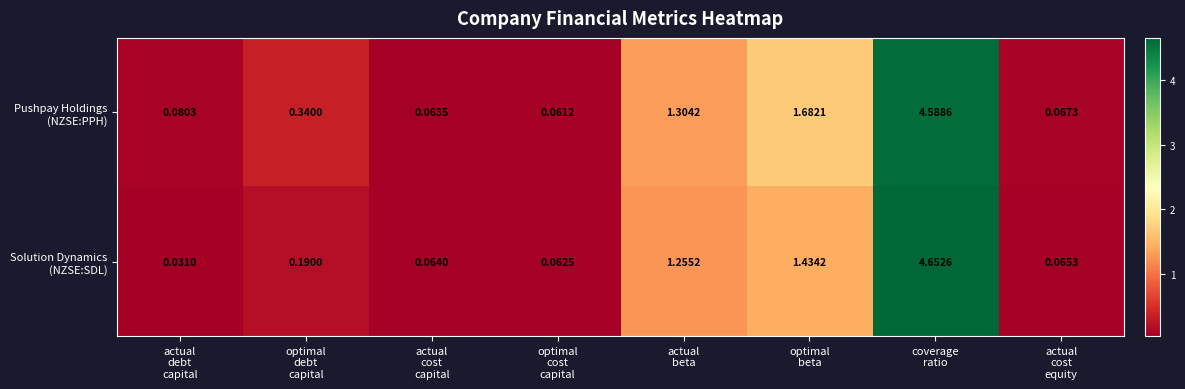

Which category has the highest value across all series?

coverage
ratio